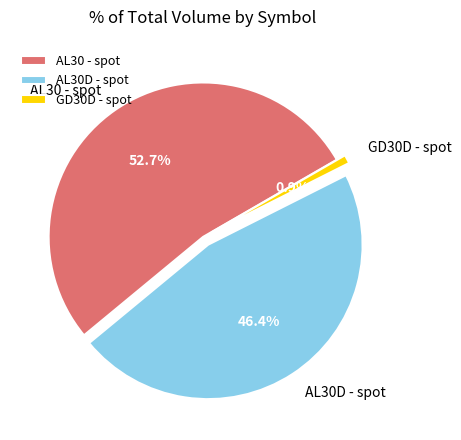

Between AL30 - spot and AL30D - spot, which is larger?

AL30 - spot